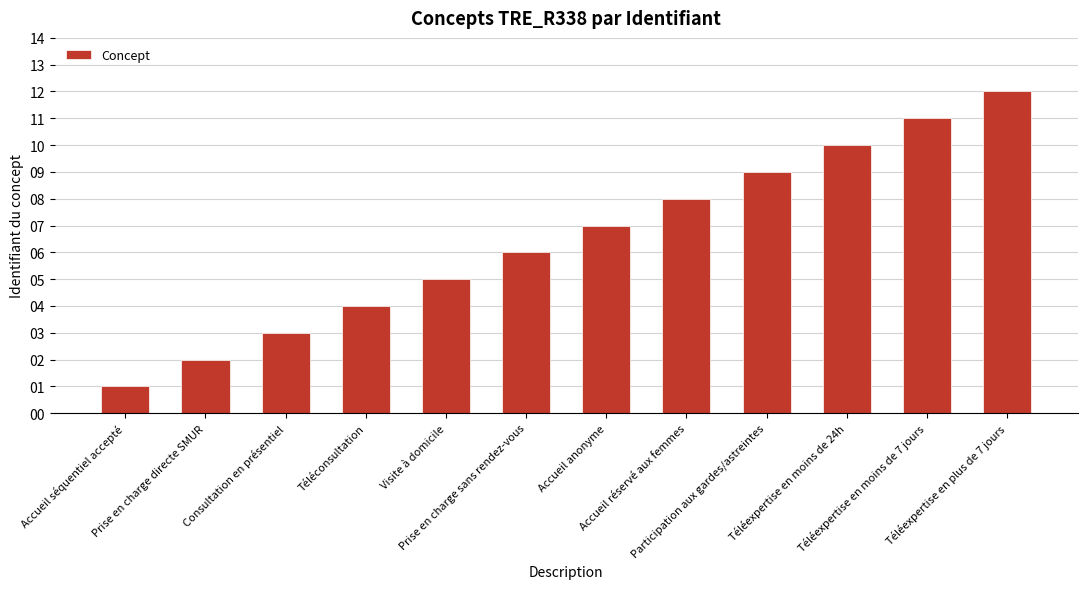

What is the sum of all values?

78